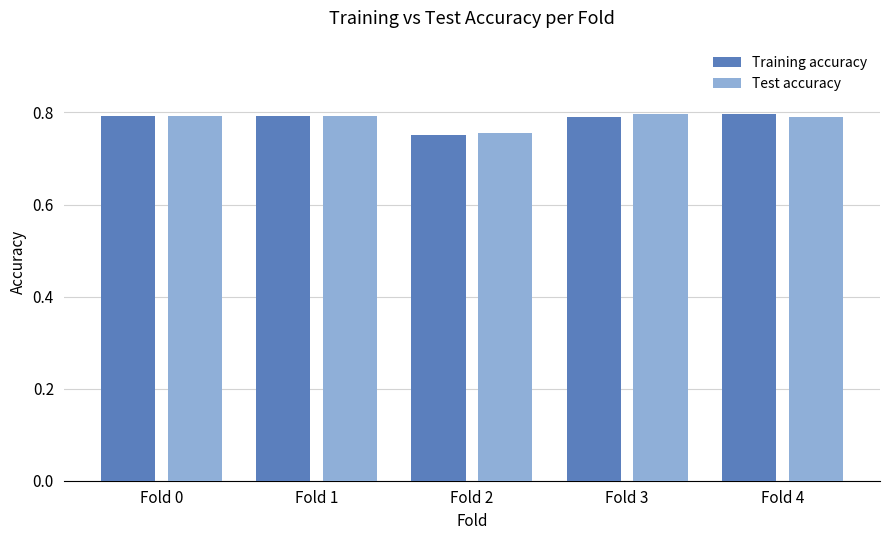

Which category has the lowest value in the Training accuracy series?

Fold 2